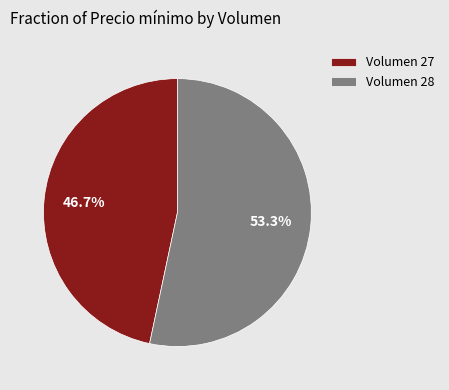

Which category has the smallest portion of the pie?

Volumen 27